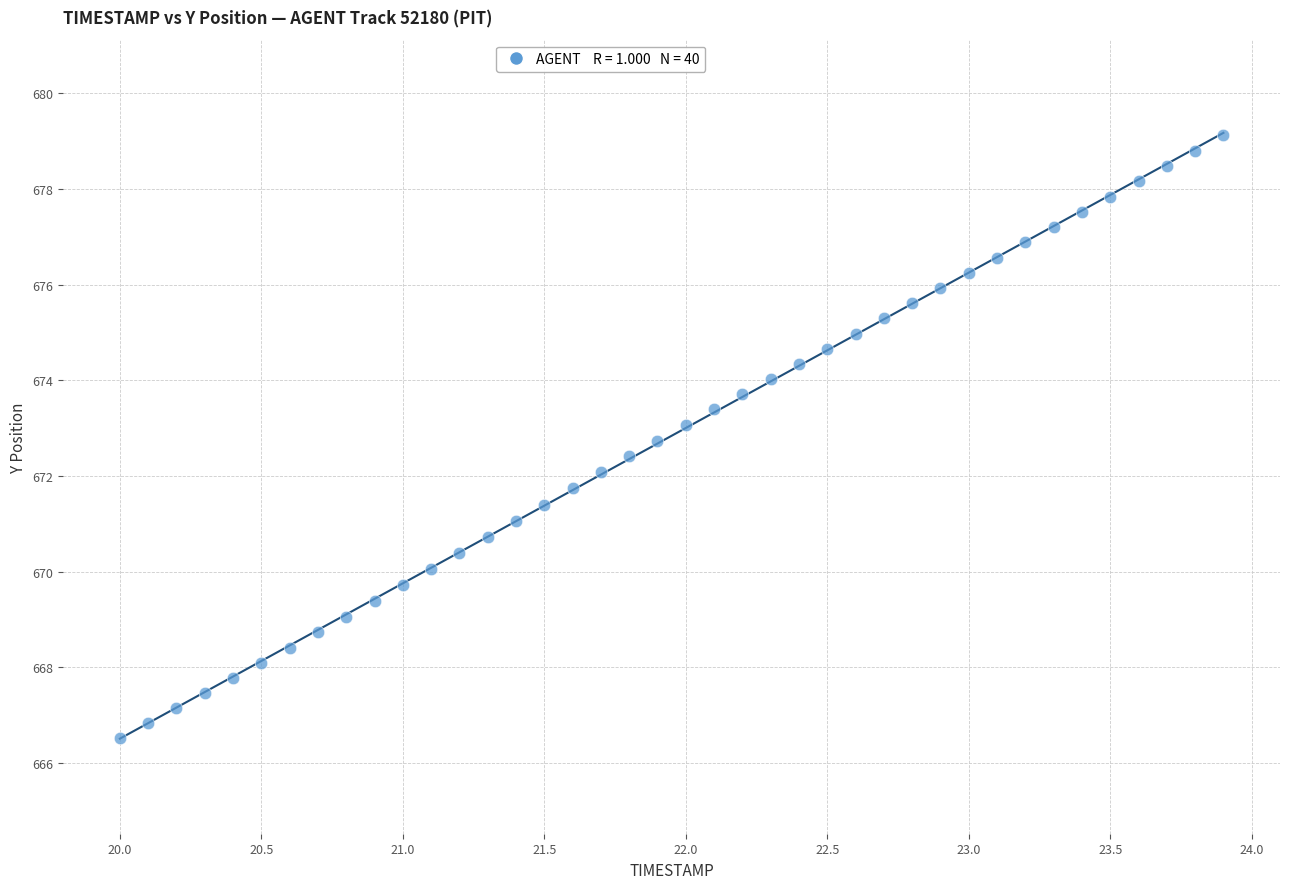

What is the range of Y values (max minus min)?

12.6